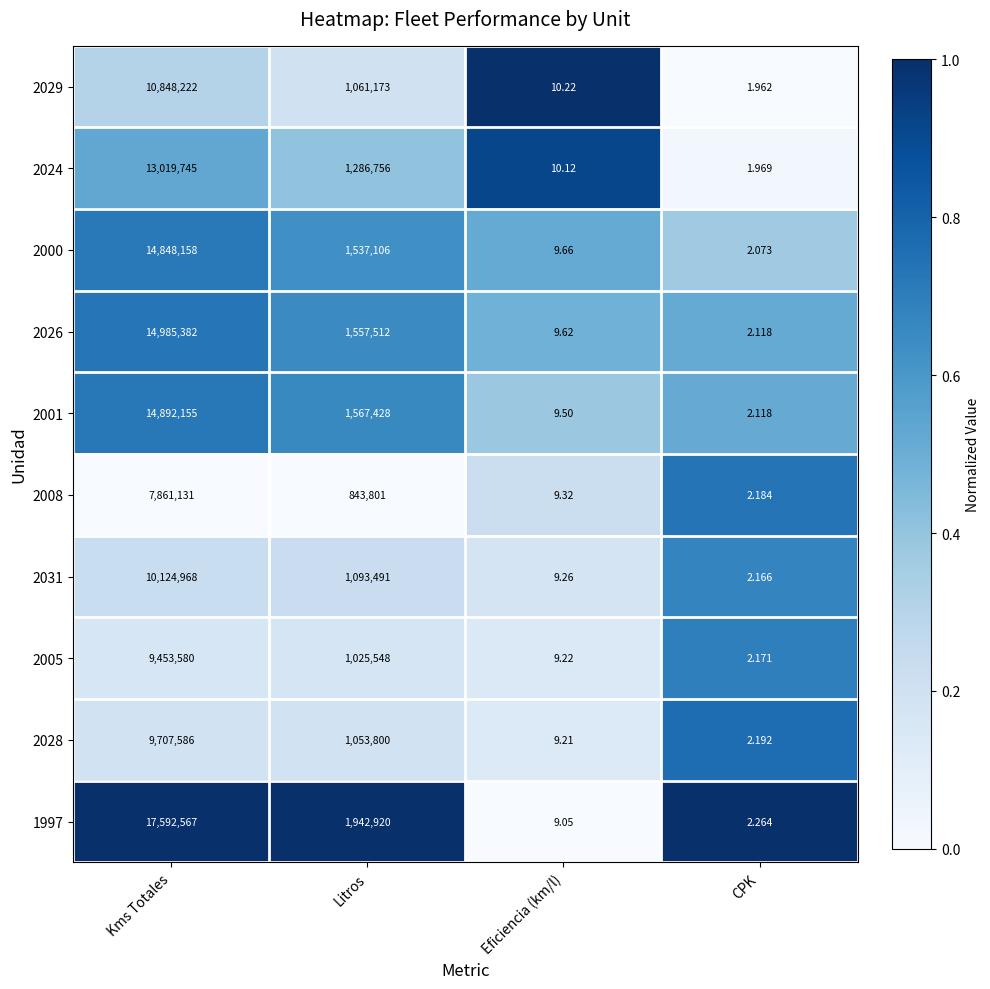

Where is 2028 nearest to the value 4853794?

Litros